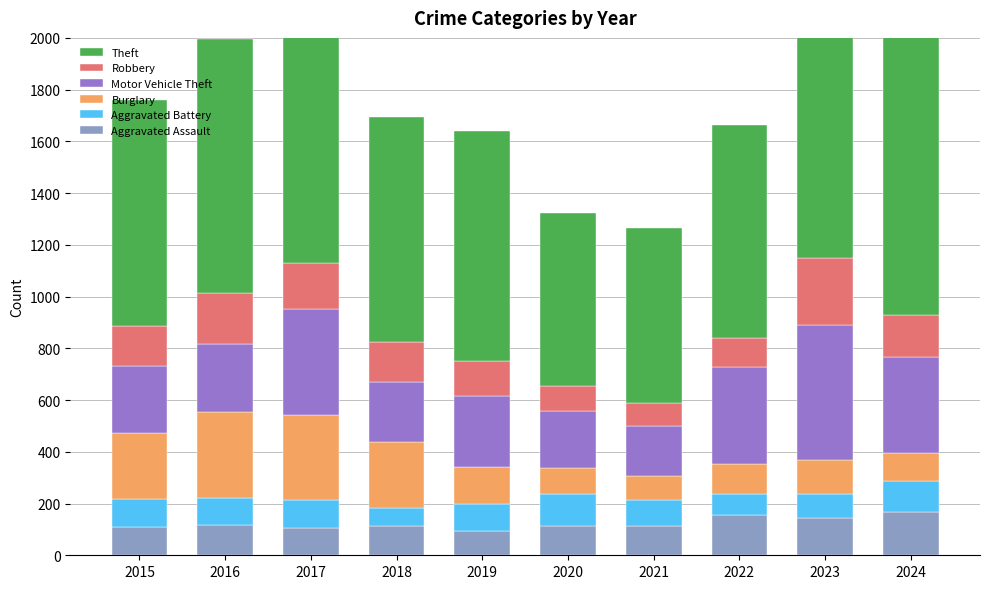

Reading left to right, what are all the values shown in this chart?

Aggravated Assault: 2015=110	2016=118	2017=105	2018=115	2019=92	2020=113	2021=115	2022=154	2023=145	2024=167
Aggravated Battery: 2015=108	2016=102	2017=108	2018=67	2019=108	2020=125	2021=100	2022=81	2023=92	2024=119
Burglary: 2015=254	2016=333	2017=329	2018=257	2019=143	2020=100	2021=90	2022=116	2023=130	2024=111
Motor Vehicle Theft: 2015=261	2016=265	2017=411	2018=231	2019=273	2020=221	2021=193	2022=376	2023=524	2024=368
Robbery: 2015=154	2016=194	2017=178	2018=155	2019=135	2020=97	2021=91	2022=111	2023=259	2024=164
Theft: 2015=874	2016=984	2017=892	2018=868	2019=891	2020=666	2021=678	2022=827	2023=961	2024=1149